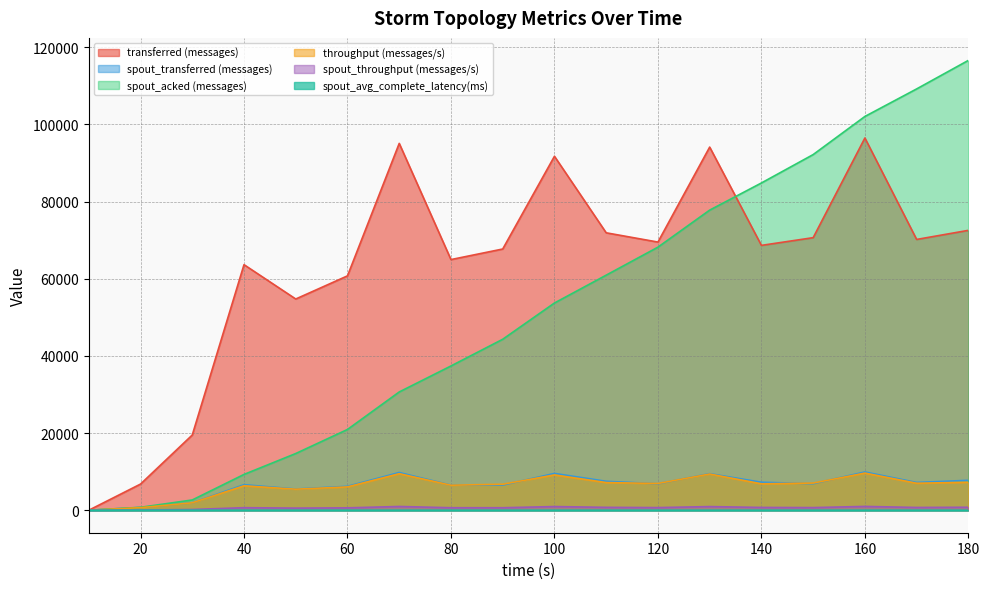

True or false: spout_throughput (messages/s) and spout_avg_complete_latency(ms) intersect in this chart.

False